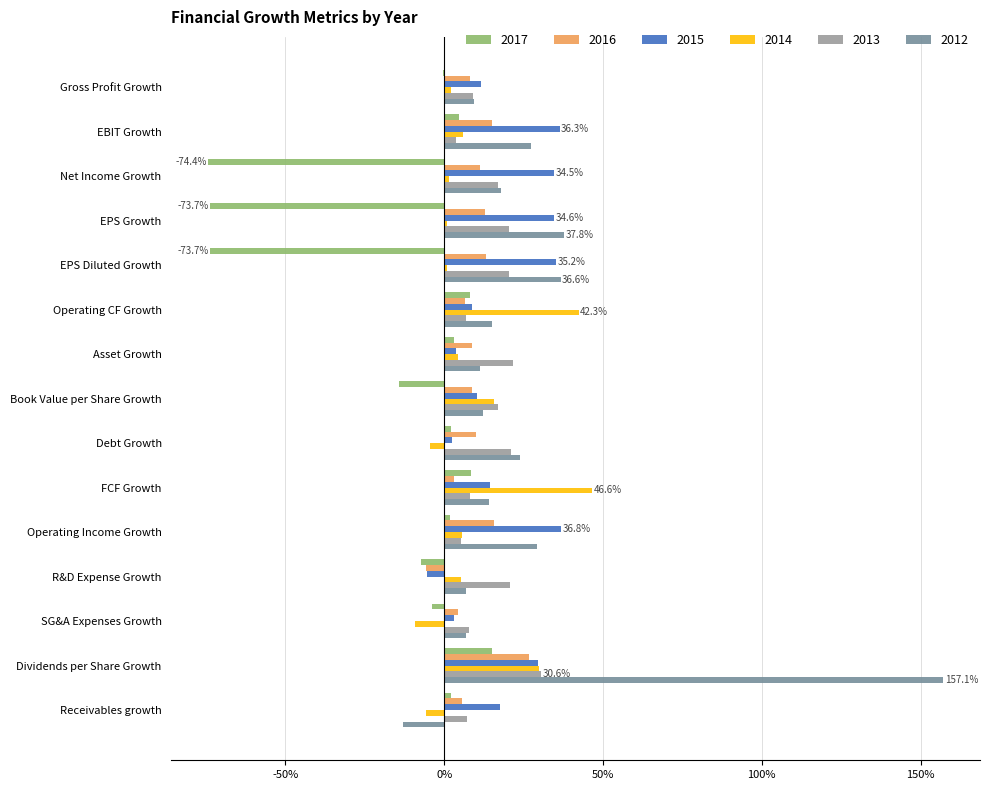

How many bars are there in total?

90